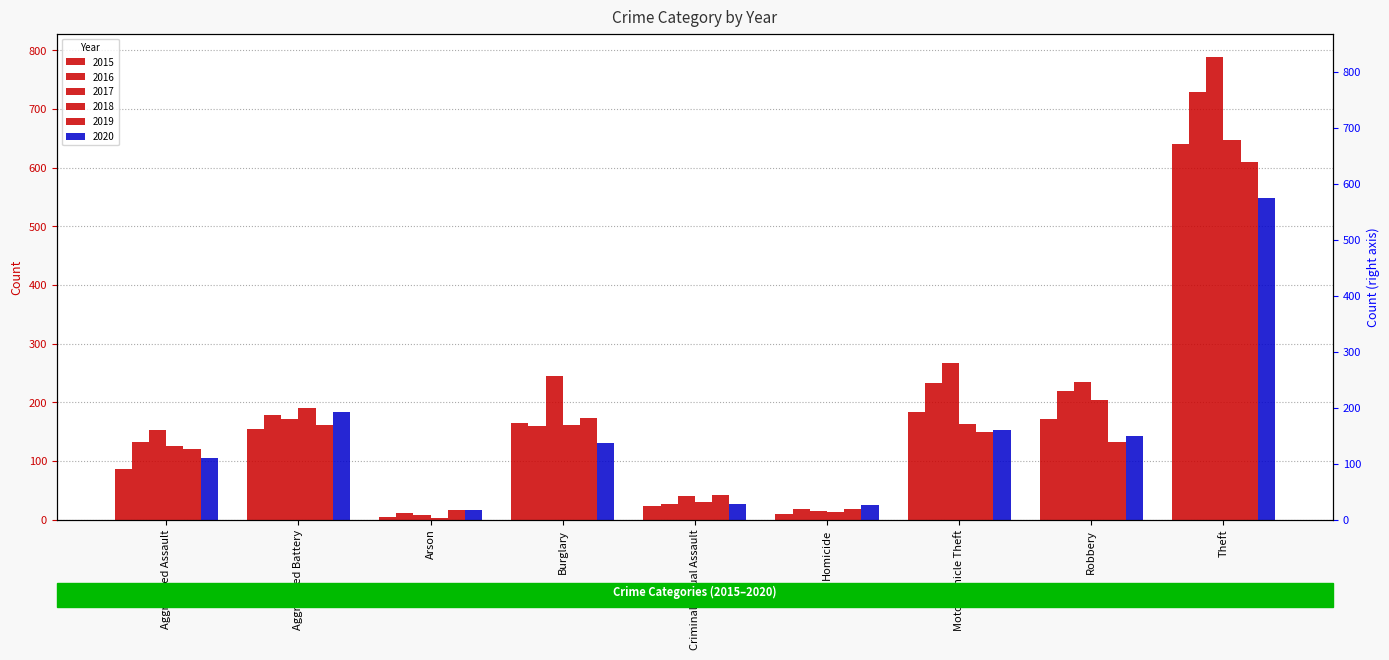

What are all the series names shown in the legend?

2015, 2016, 2017, 2018, 2019, 2020